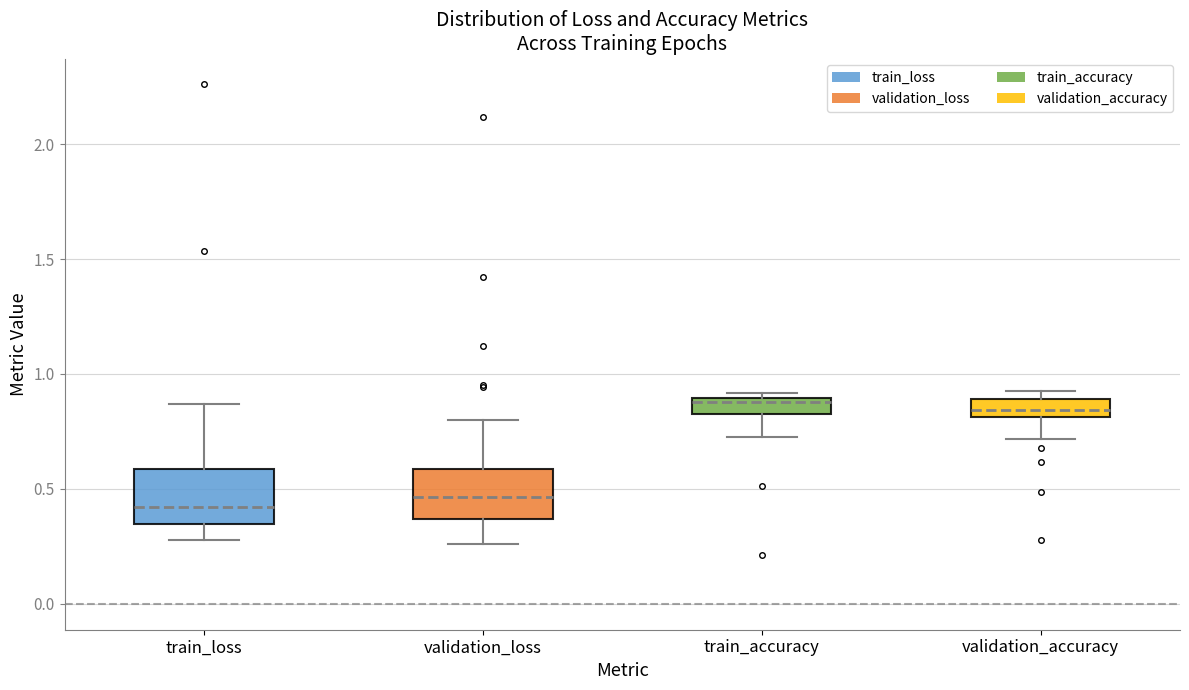

Where is the upper edge of the box for train_accuracy on the y-axis? The values are not printed on the chart, so give them approximately, as read against the axis.

0.90